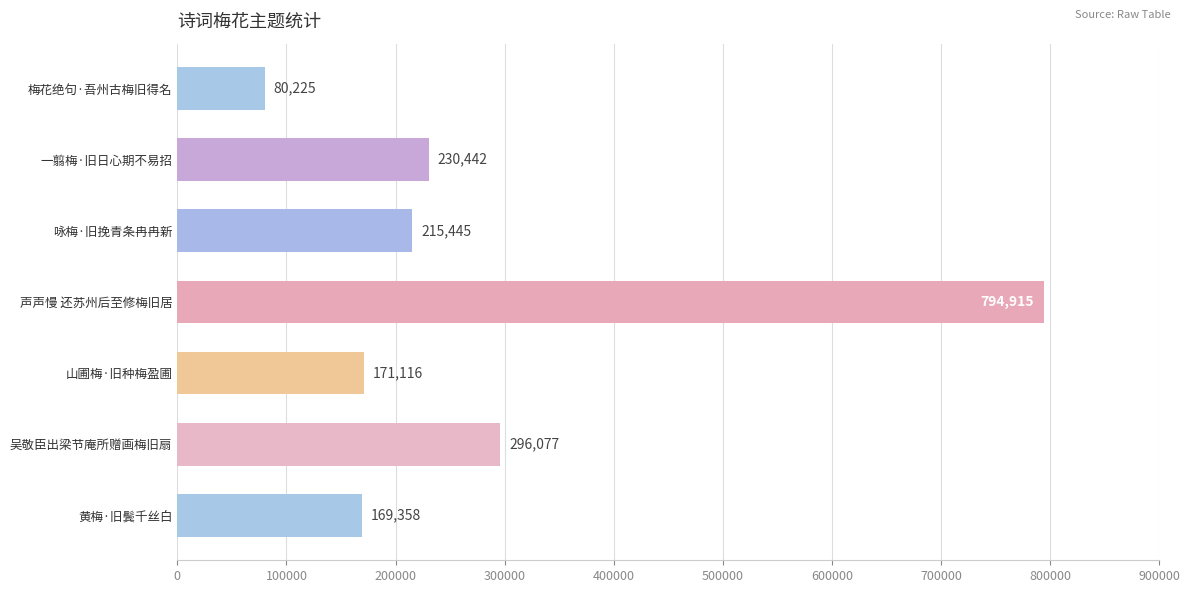

Where is the data nearest to the value 437570?

吴敬臣出梁节庵所赠画梅旧扇